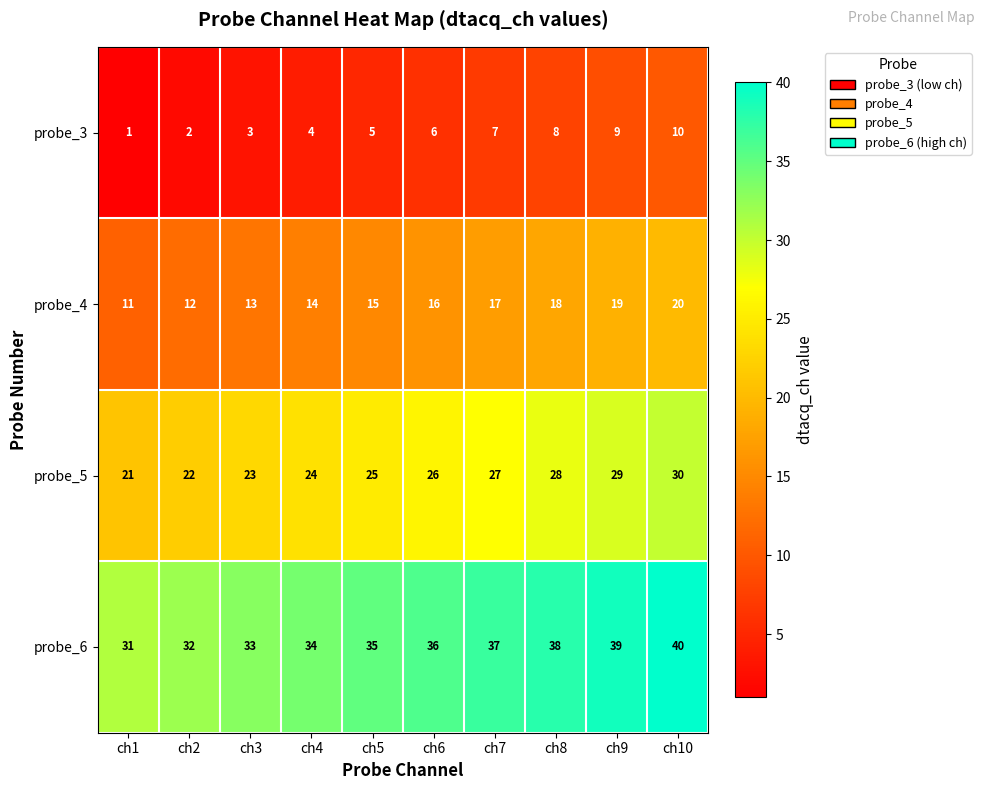

What is the difference between the probe_4 values at ch4 and ch1?

3